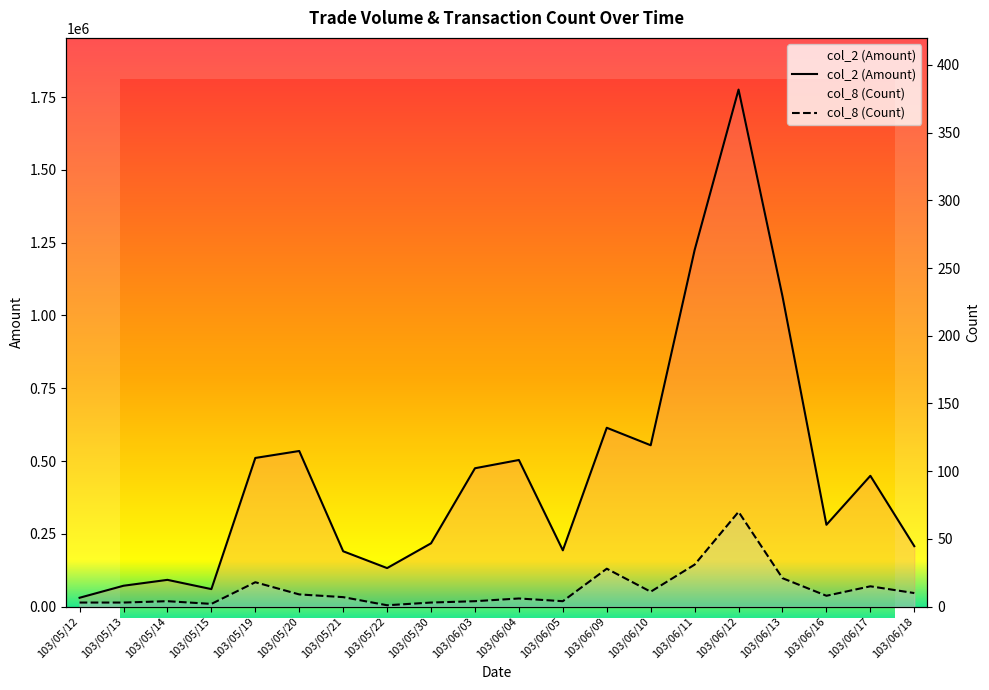

Is it true that col_2 (Amount) equals 475200 at 103/06/03?

True